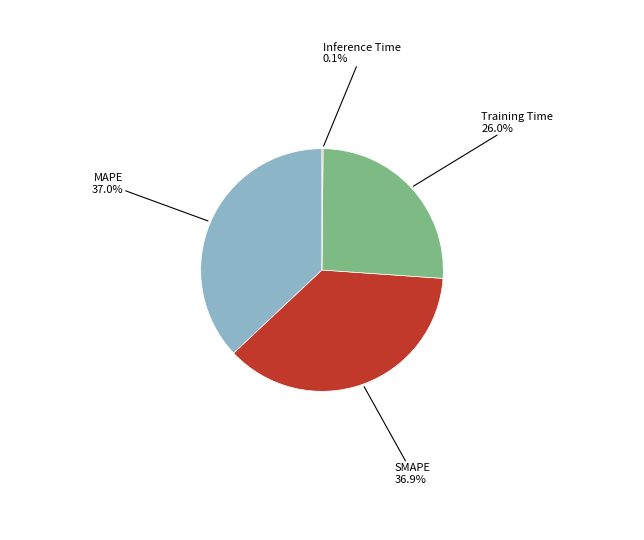

Is there any slice that represents more than half of the pie?

No